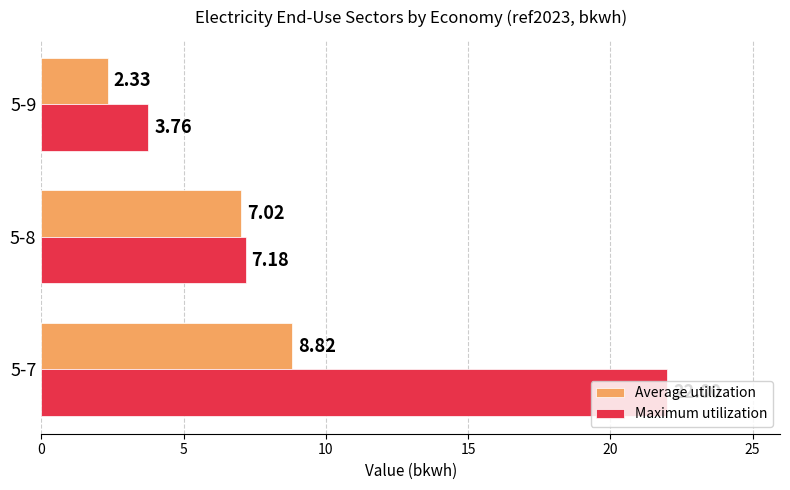

What is the total value across all series at 5-7?

30.8